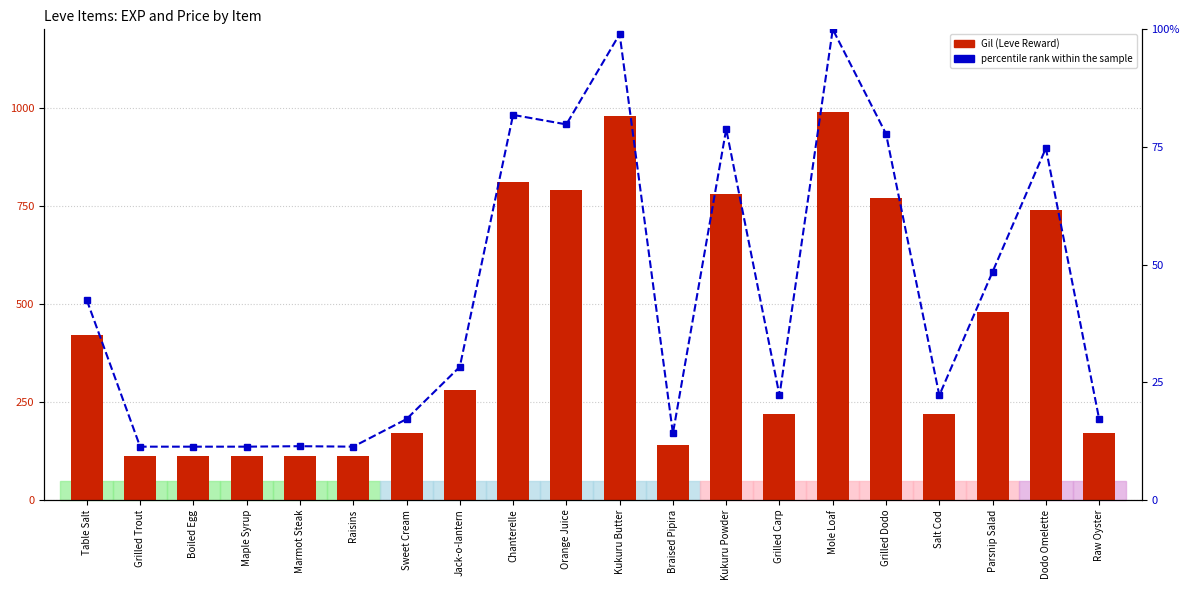

What is the total value across all series at Boiled Egg?

123.3